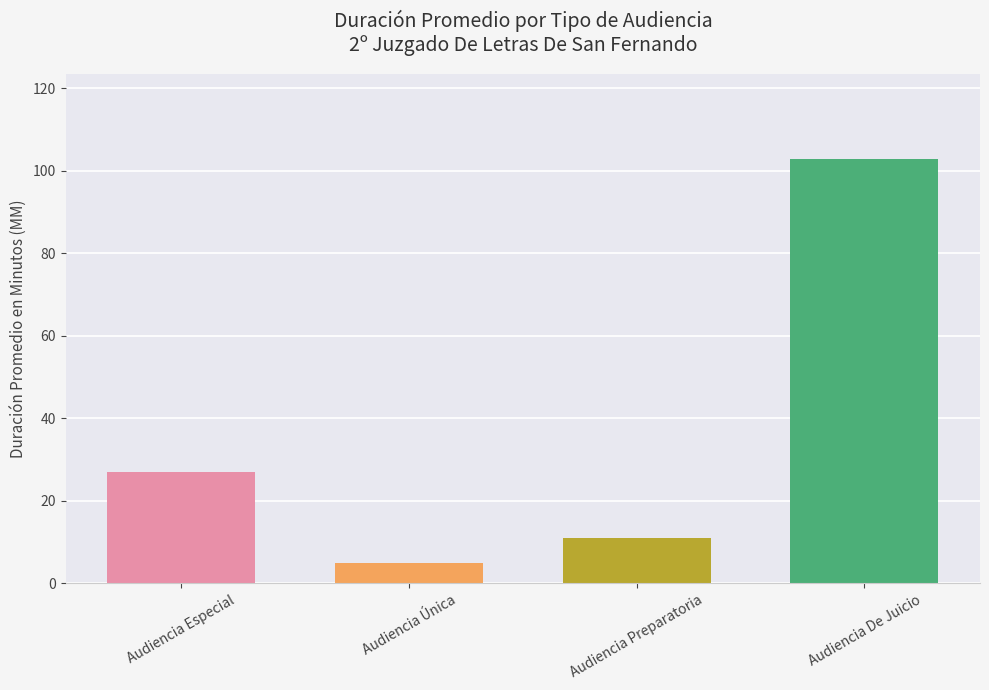

Approximately how many times larger is the value at Audiencia Especial compared to Audiencia Preparatoria?

2.5